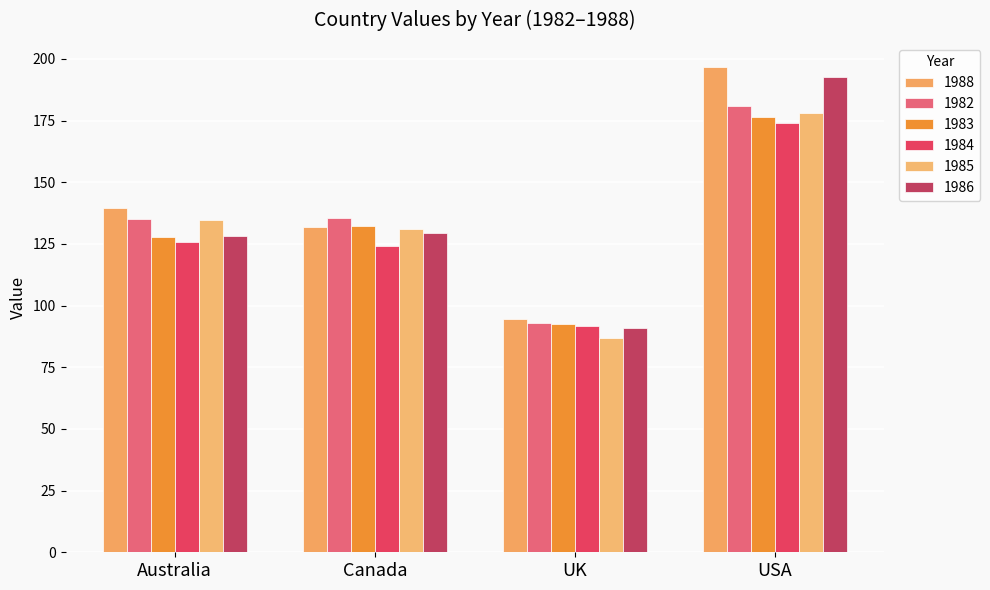

What is the sum of all 1985 values?

530.9